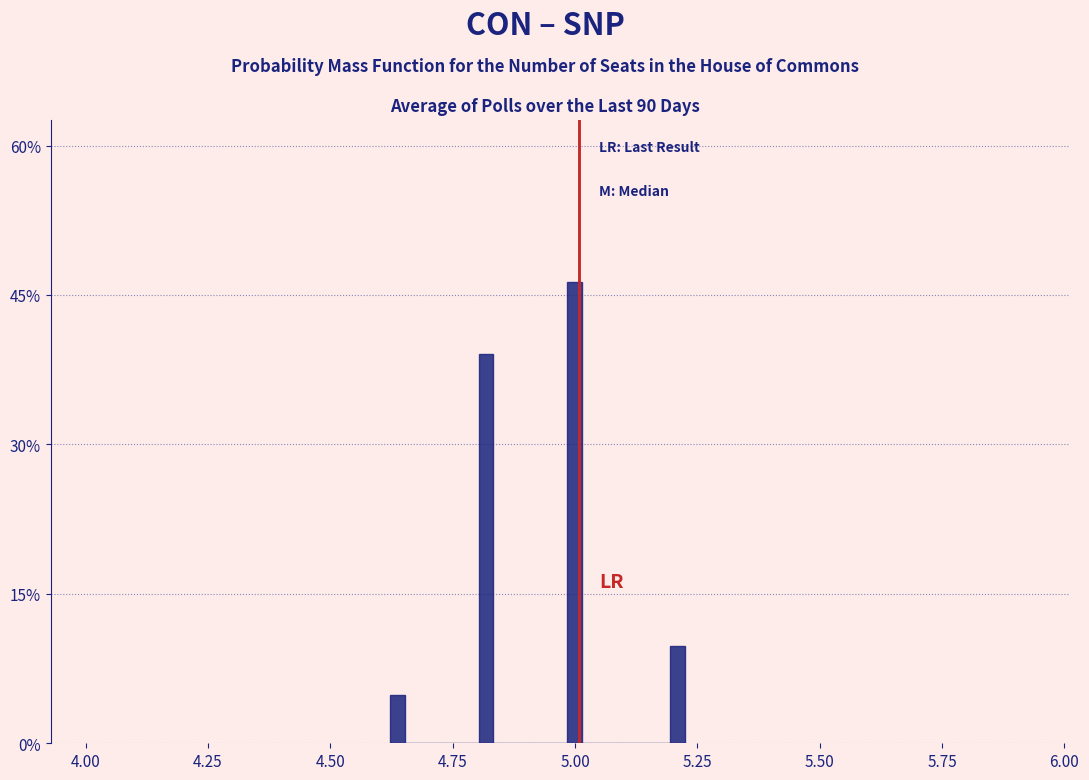

Around what value on the x-axis is the tallest bar? Give the approximate position of its centre, as read against the axis.

5.00